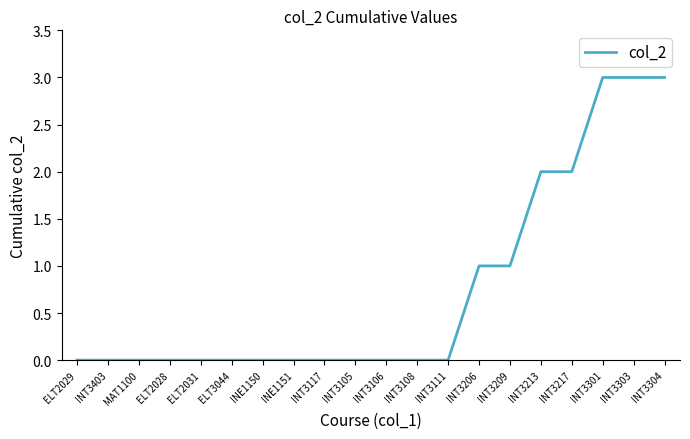

What is the greatest value displayed?

3